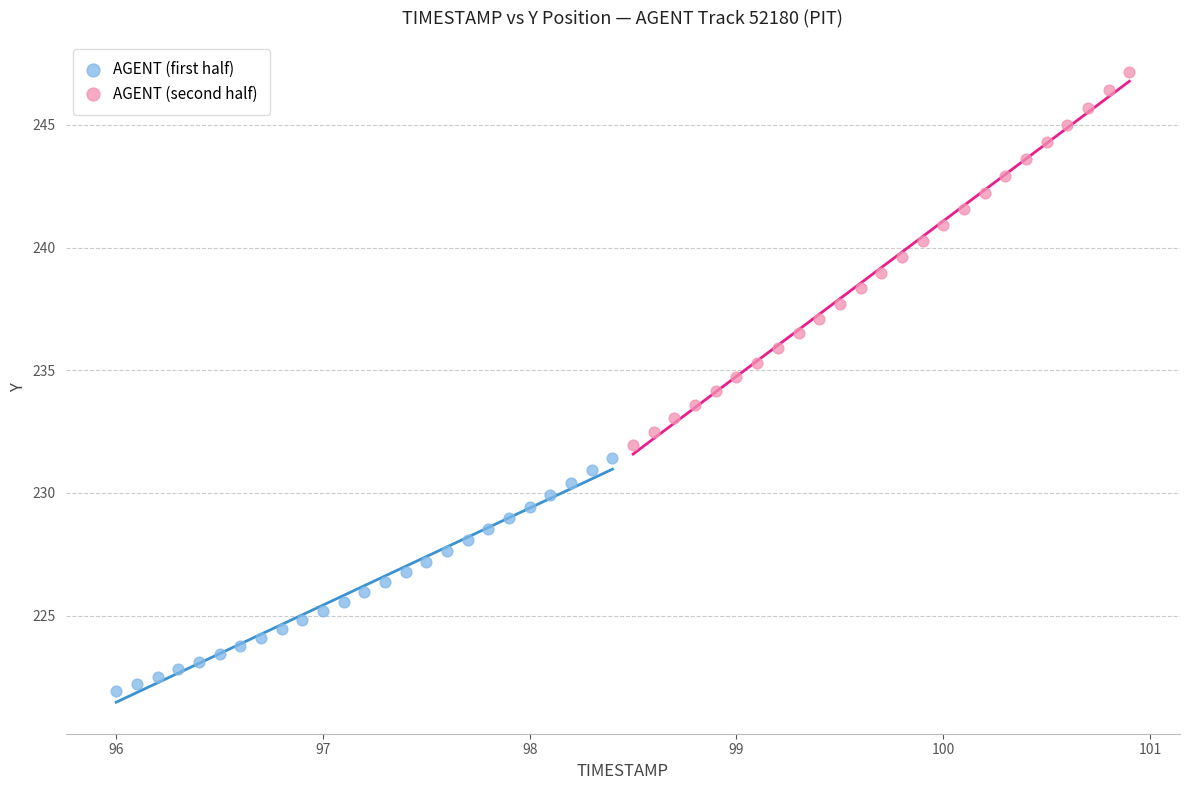

Which series has the widest spread of Y values?

AGENT (second half)